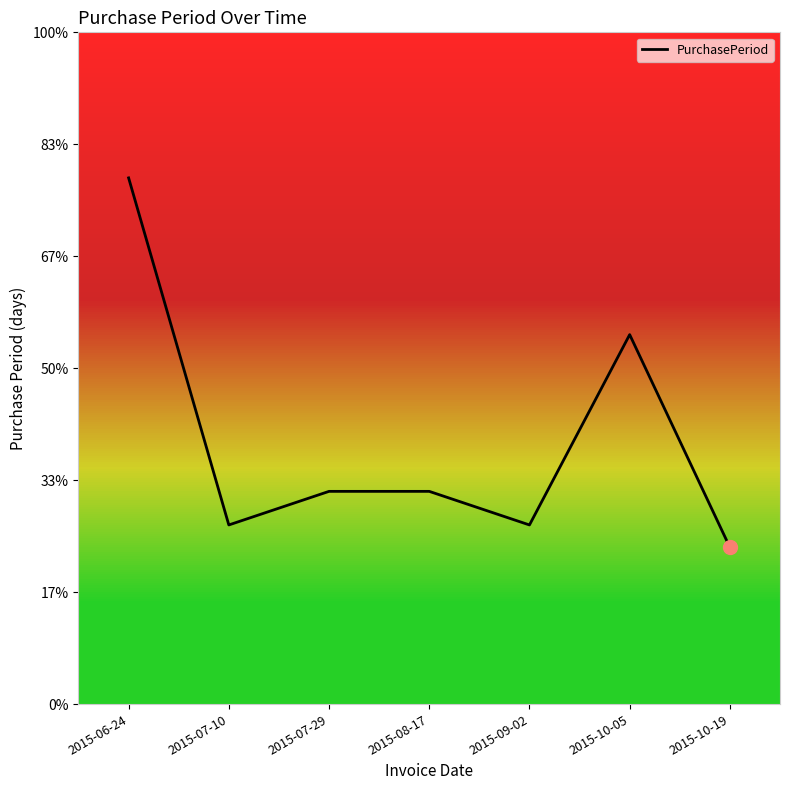

Rank the categories by value from lowest to highest.

2015-10-19, 2015-07-10, 2015-09-02, 2015-07-29, 2015-08-17, 2015-10-05, 2015-06-24